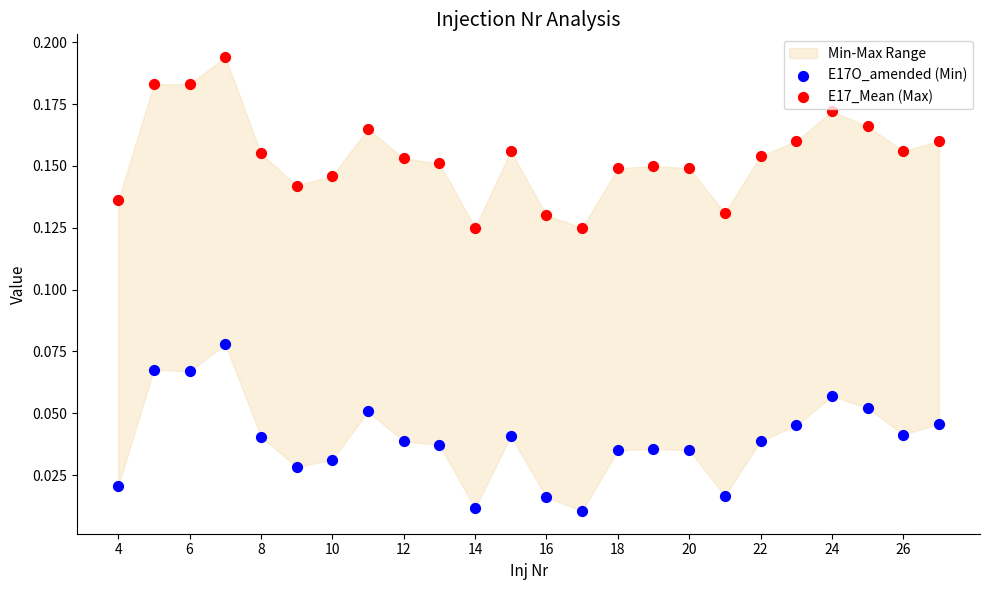

Which series reaches the maximum Y coordinate?

E17_Mean (Max)